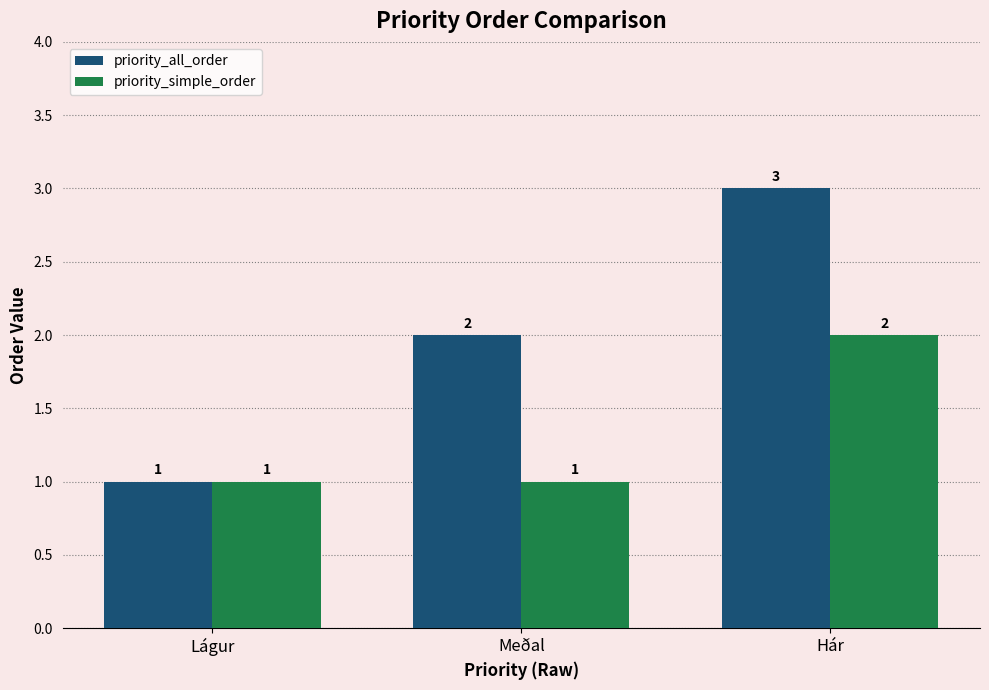

At which category is the sum across all series the highest?

Hár